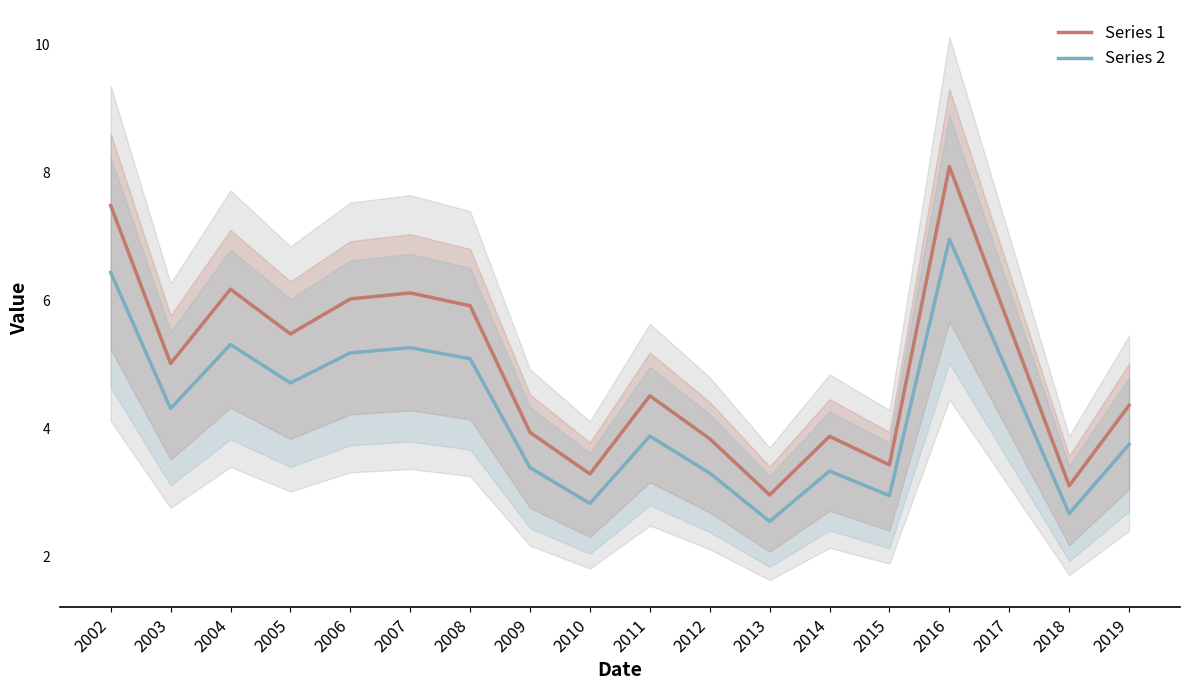

What is the minimum value shown in the chart?

2.5